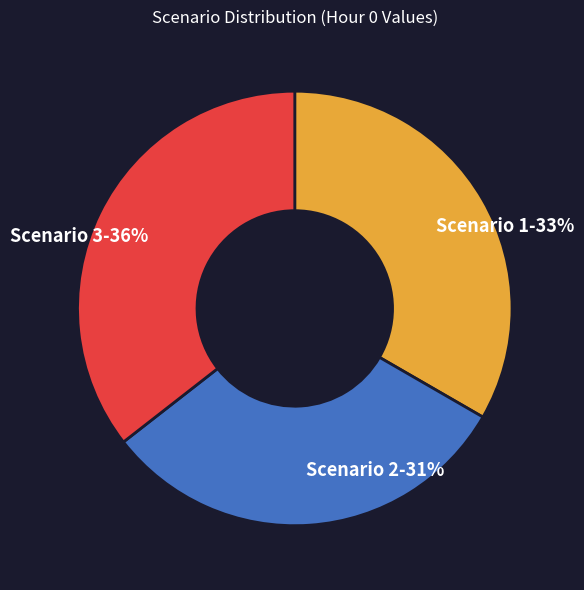

True or false: Scenario 1 accounts for 33% of the total.

True